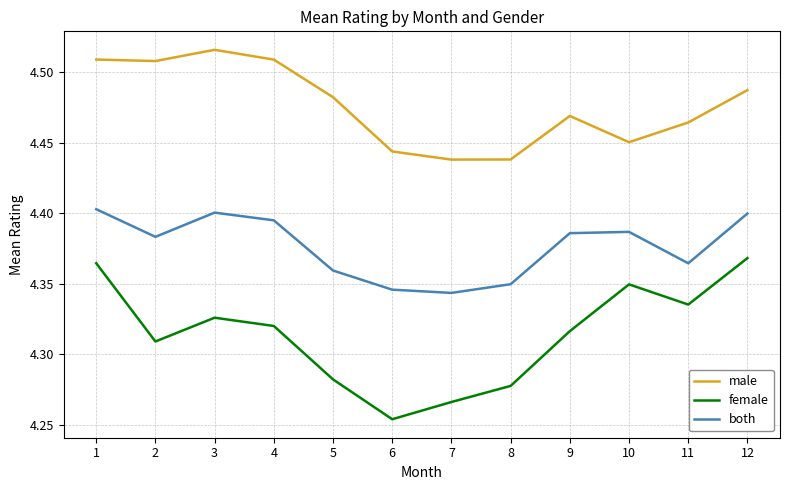

Which series has the widest spread of values?

female